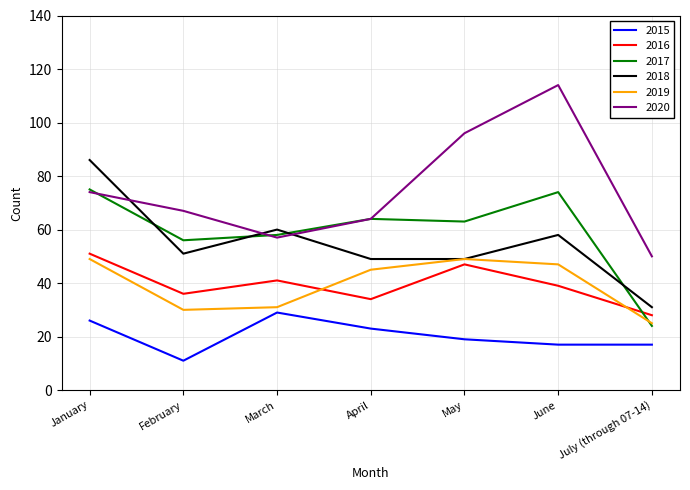

What position from the right is March?

5